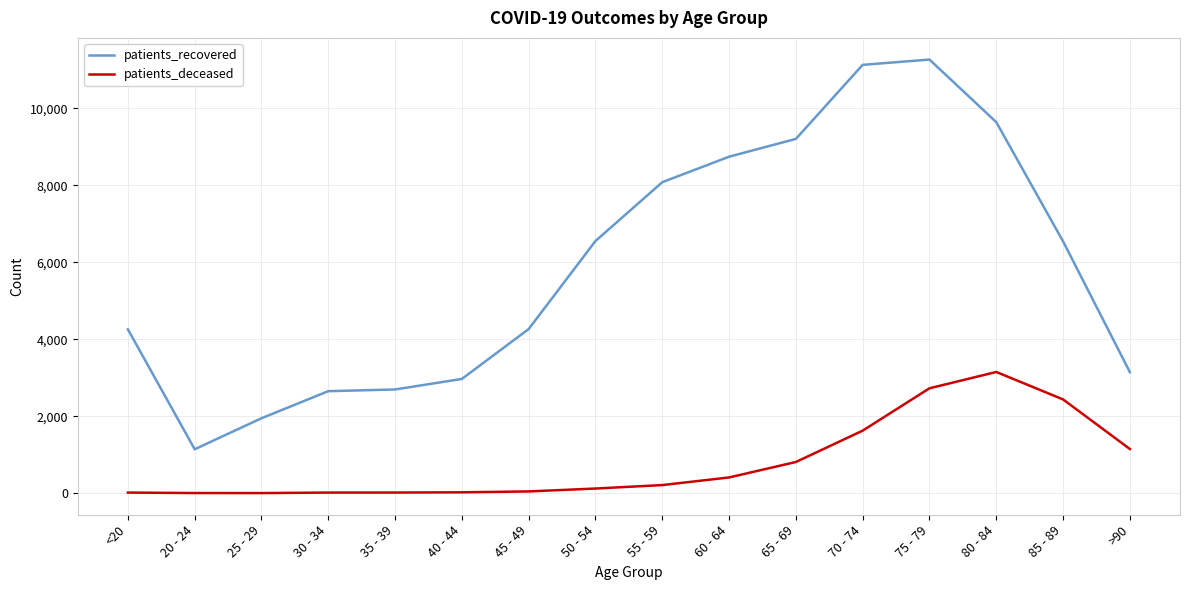

Which series has the largest range (max minus min)?

patients_recovered